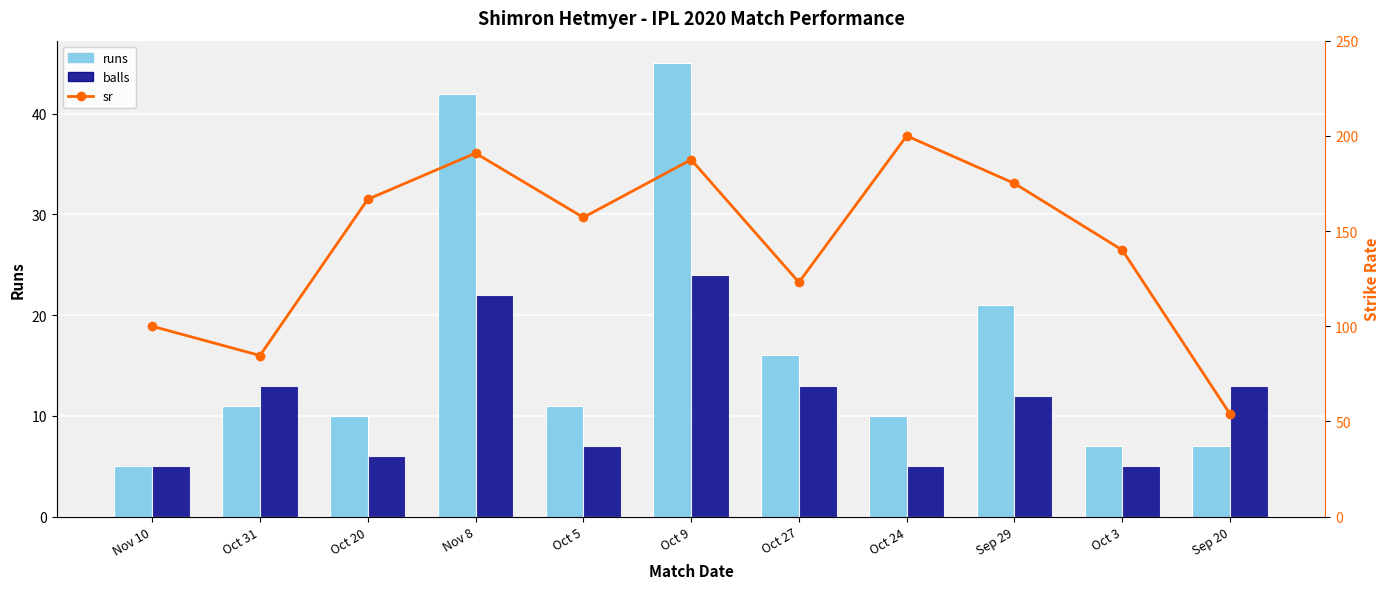

What are all the series names shown in the legend?

runs, balls, sr